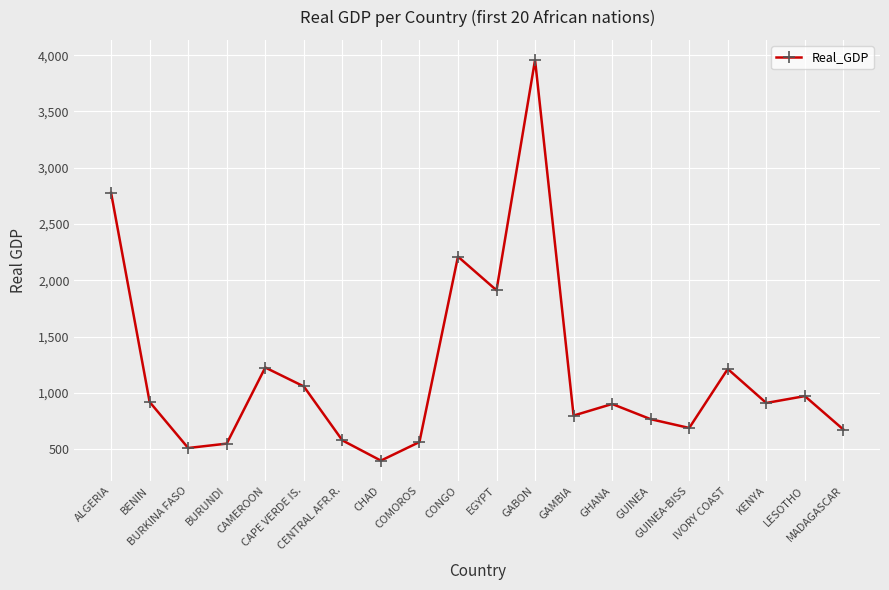

At which label is the value closest to 2178?

CONGO